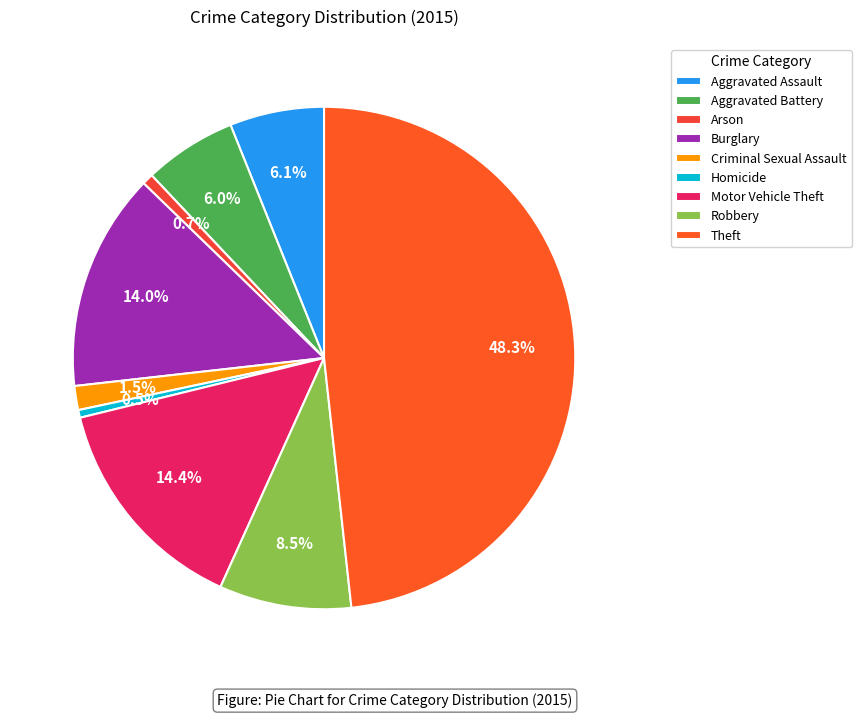

Which category has the smallest portion of the pie?

Homicide